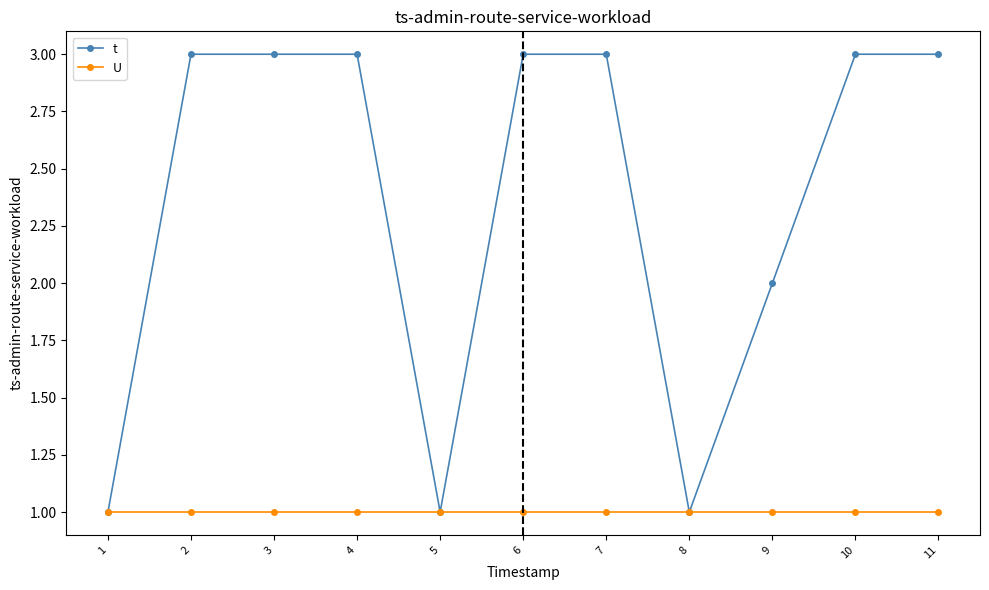

What is the total value across all series at 7?

4